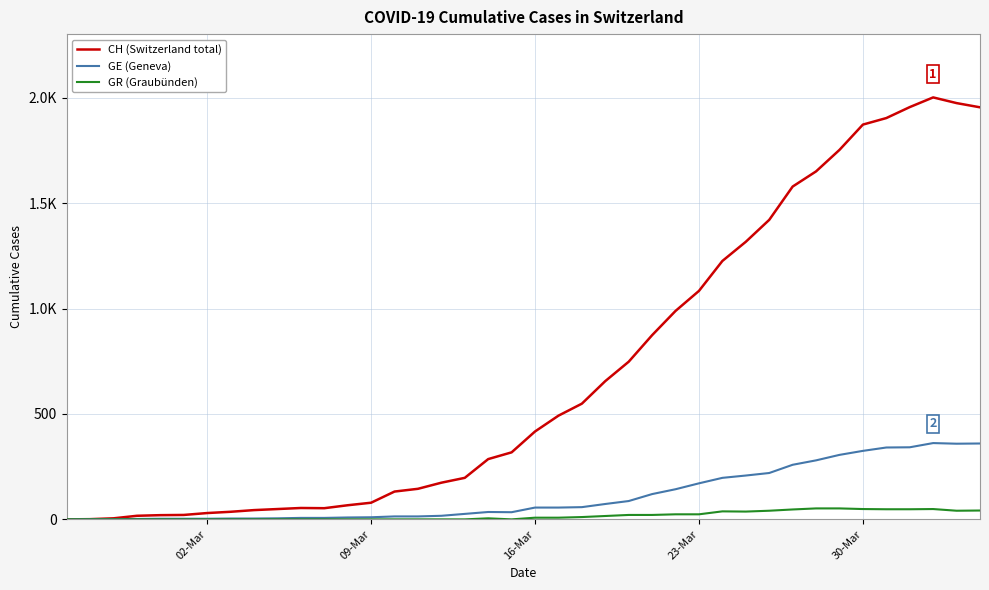

What are all the series names shown in the legend?

CH (Switzerland total), GE (Geneva), GR (Graubünden)